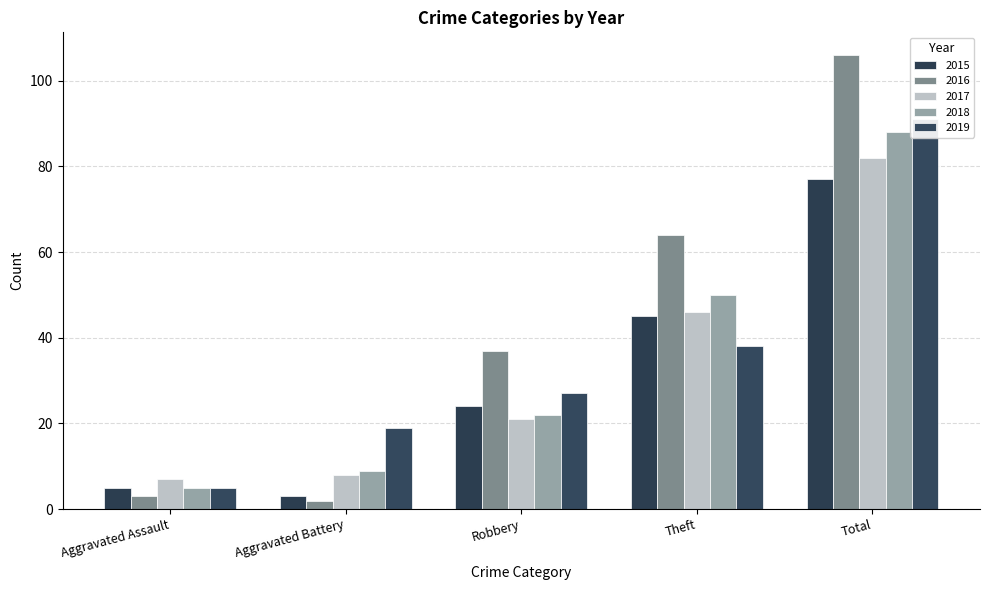

Which has a higher value, Aggravated Battery or Total?

Total